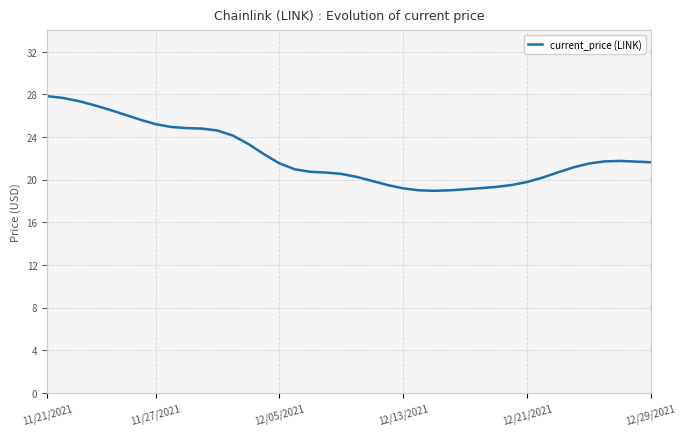

What is the maximum value shown in the chart?

27.8